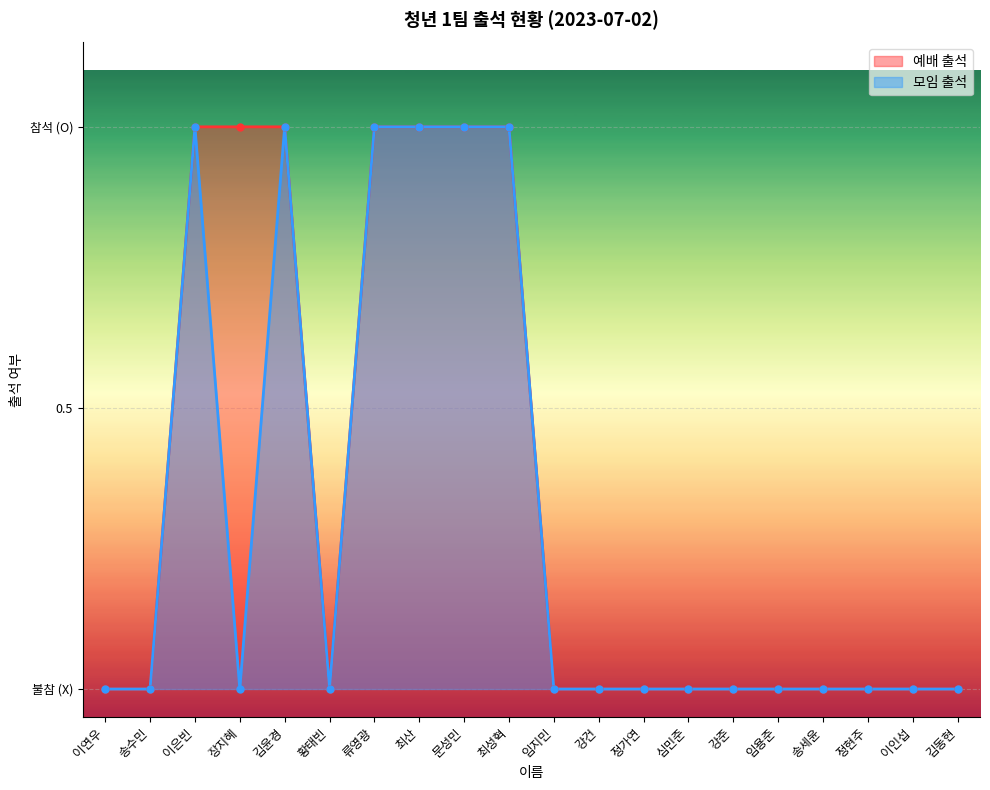

How many data points in 모임 출석 are above 0?

6